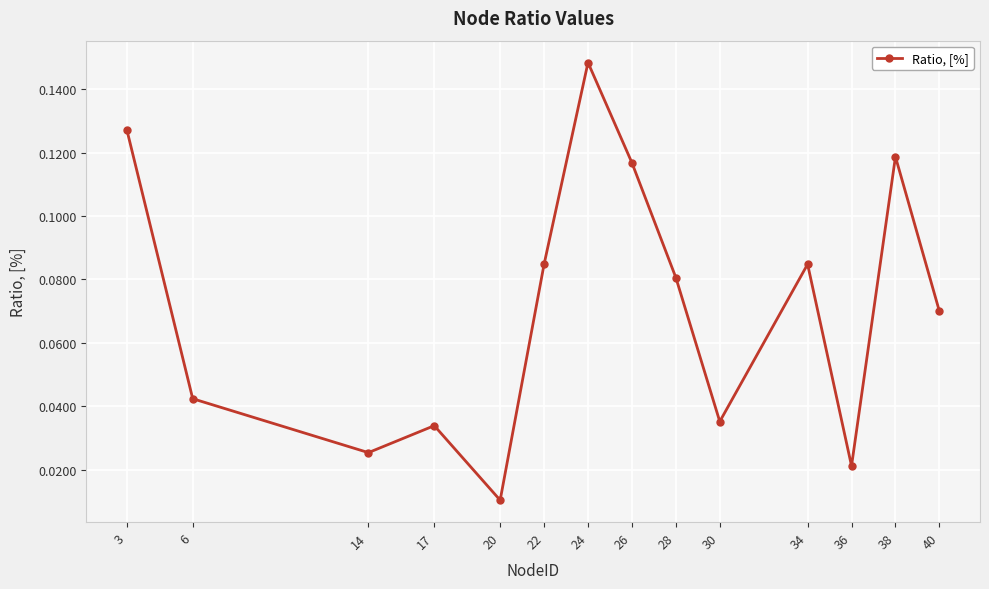

Which category has the lowest value across all series?

20